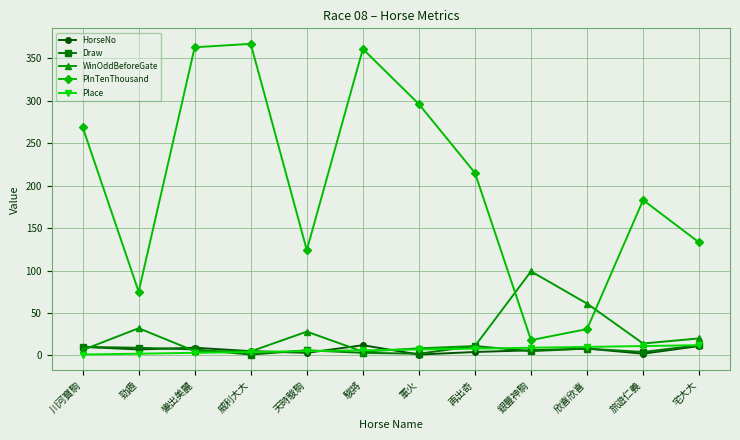

What is the label of the 2nd point from the left?

勁趣